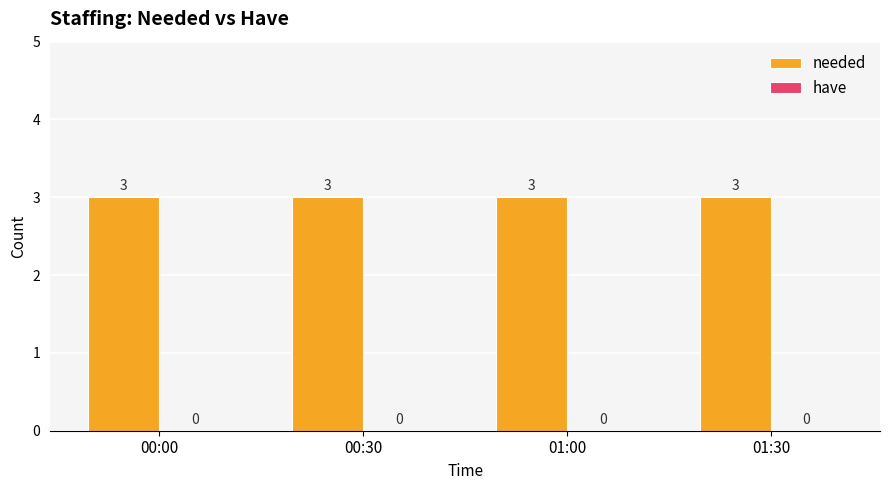

What is the highest value of the needed series?

3